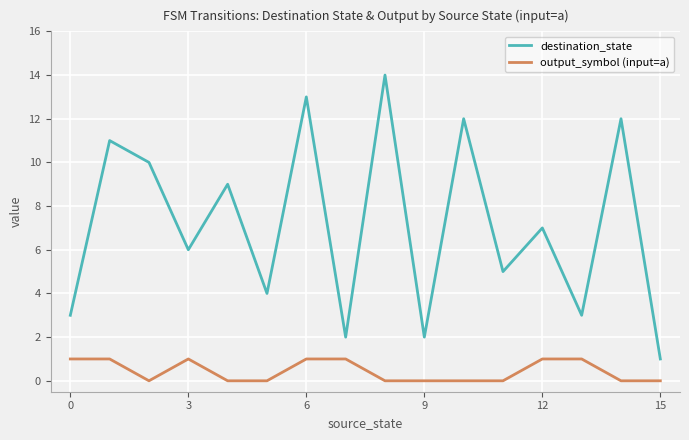

What is the difference between the maximum and minimum values in the destination_state series?

13